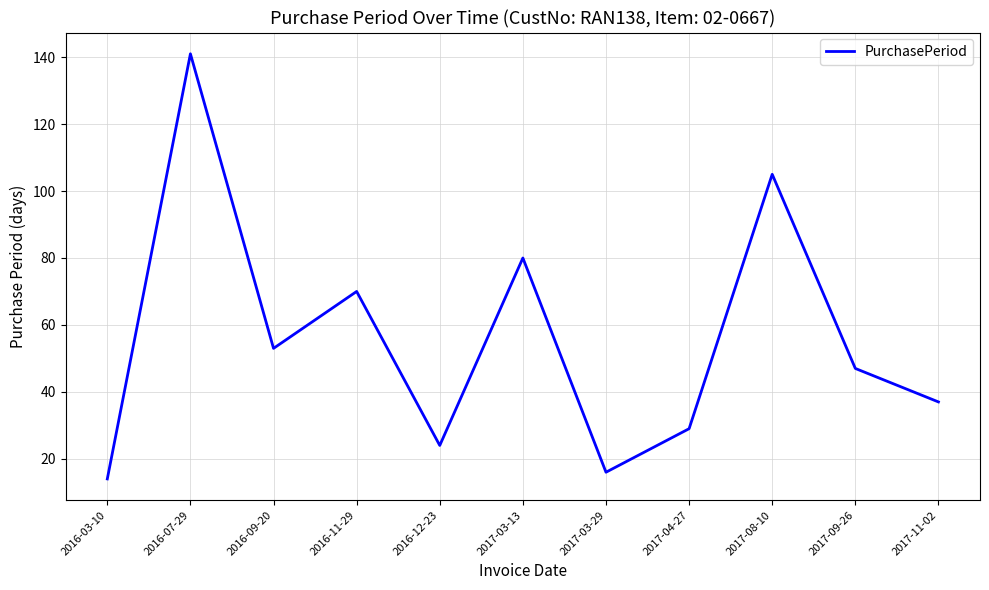

What is the smallest value displayed?

14